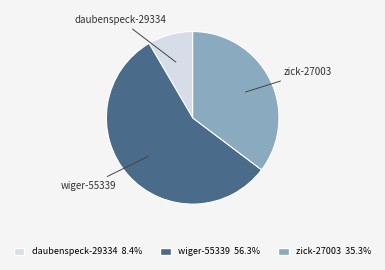

Is daubenspeck-29334 the majority of the pie?

No